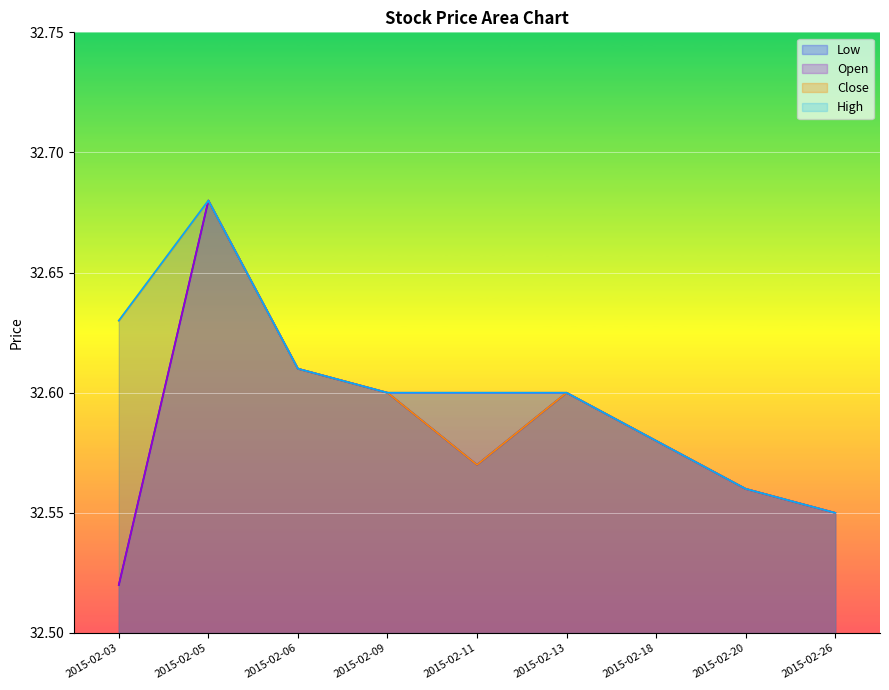

The value of Low at 2015-02-05 is 32.7. True or false?

True